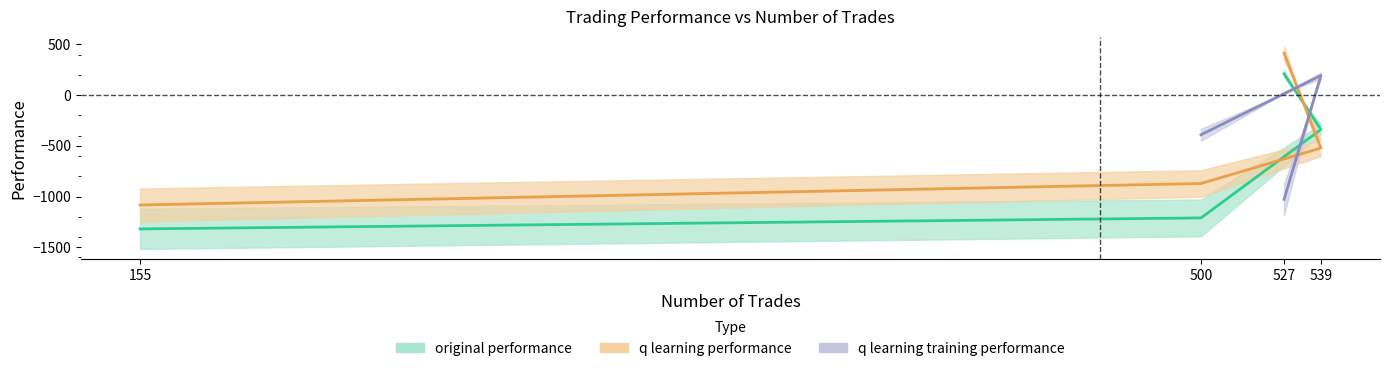

Between 539 and 155, which is larger?

539